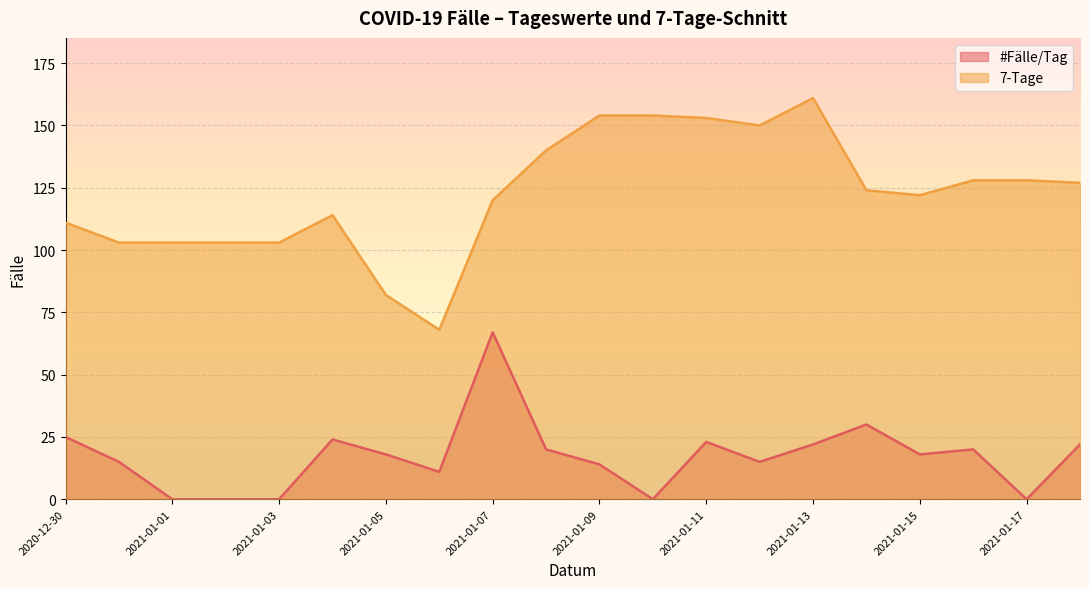

What is the highest value of the #Fälle/Tag series?

67